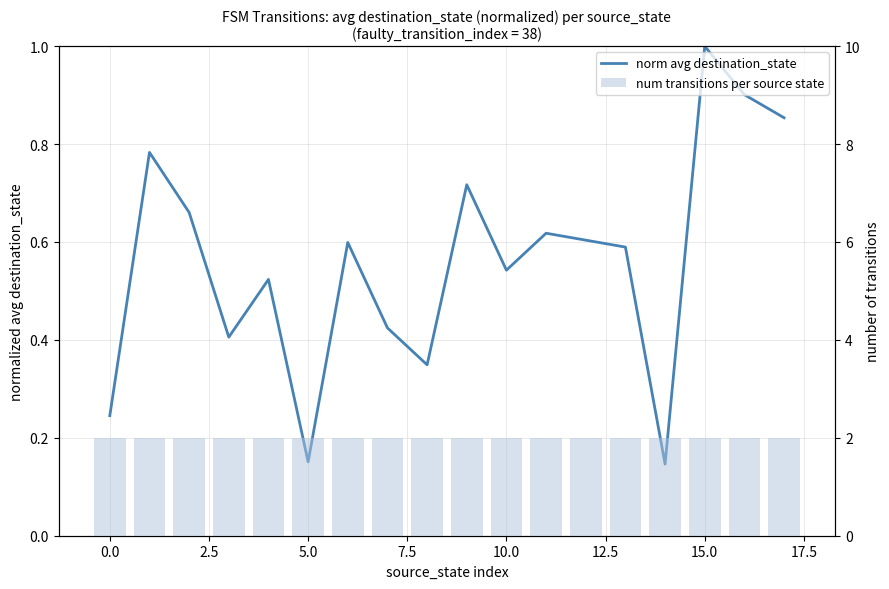

The value of num transitions per source state at 17.5 is 0.8. True or false?

False